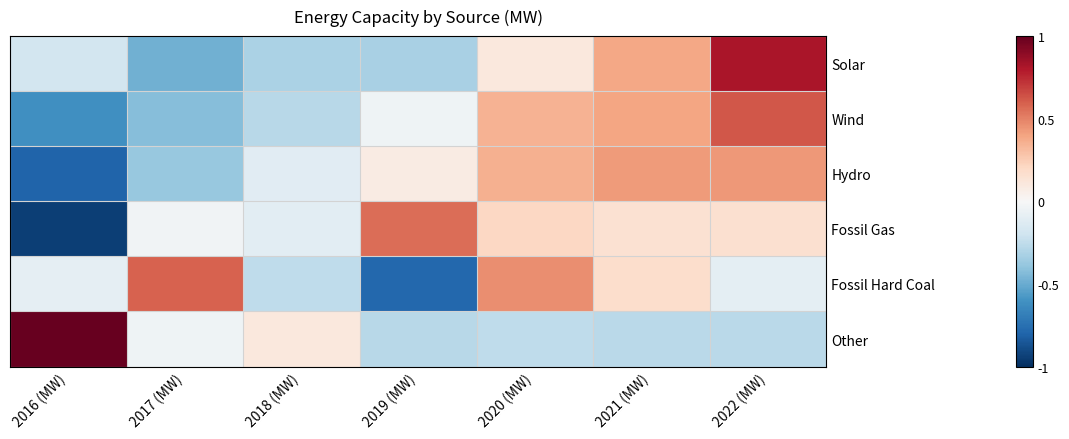

At 2020 (MW), list the series in order from smallest to largest.

Other, Solar, Fossil Gas, Wind, Hydro, Fossil Hard Coal